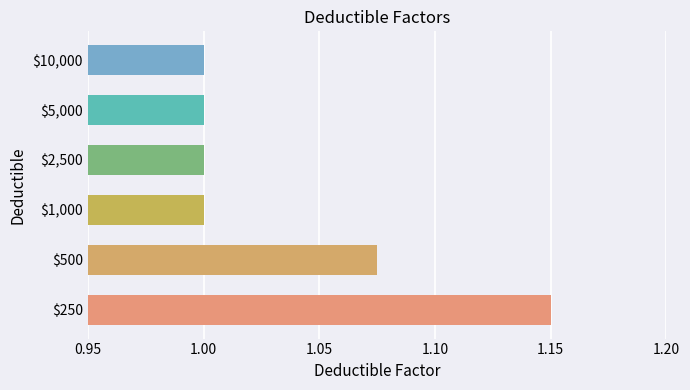

How many values are between 1 and 2?

6